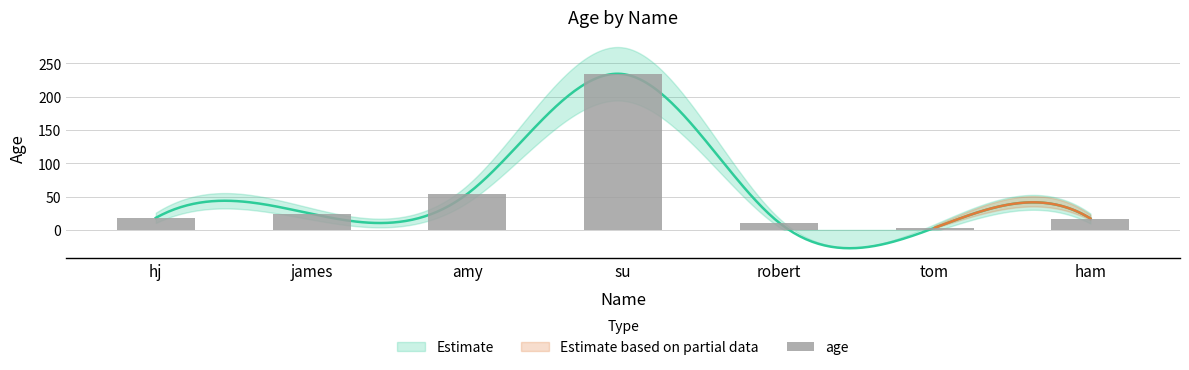

At which category does the chart reach its peak across all series?

su